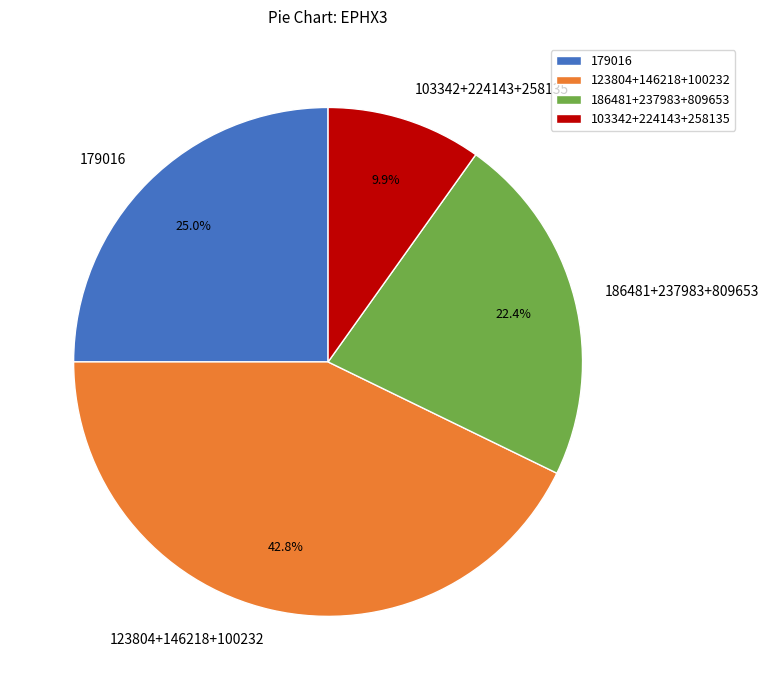

What is the largest slice in the pie chart?

123804+146218+100232